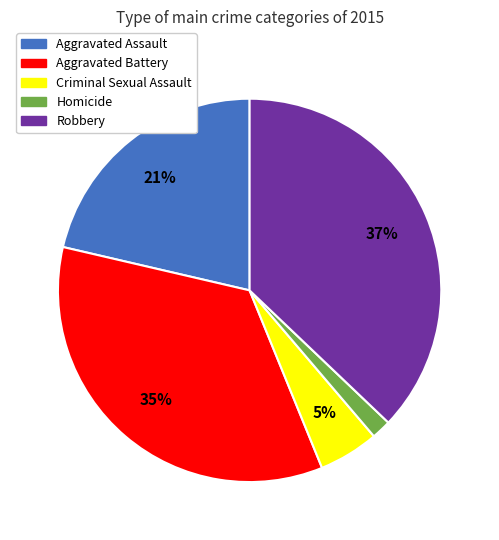

Is there a majority slice in this chart?

No